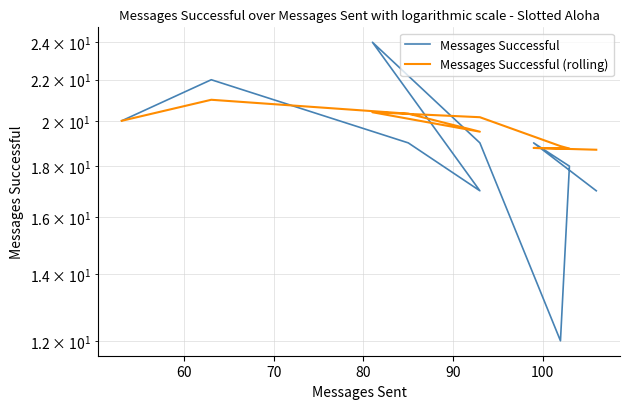

Which series has the largest range (max minus min)?

Messages Successful